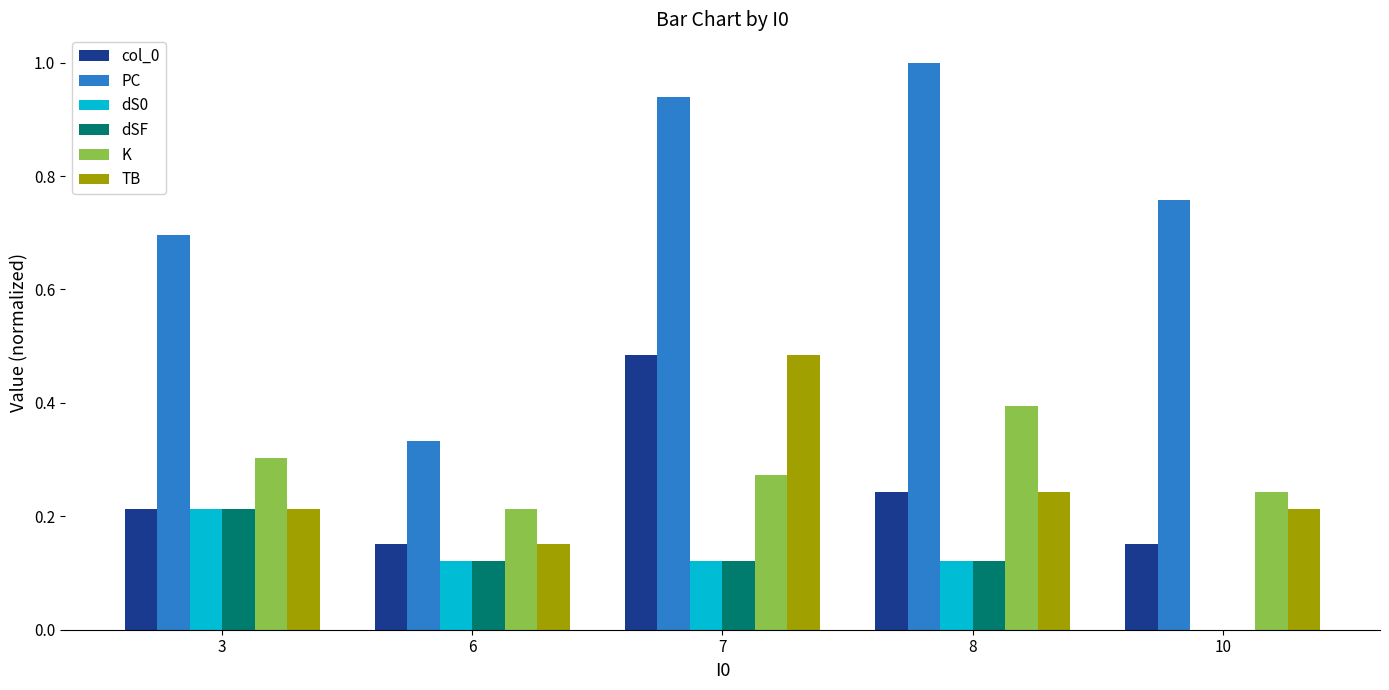

Is the value of PC at 3 greater than the value of dS0 at 8?

Yes